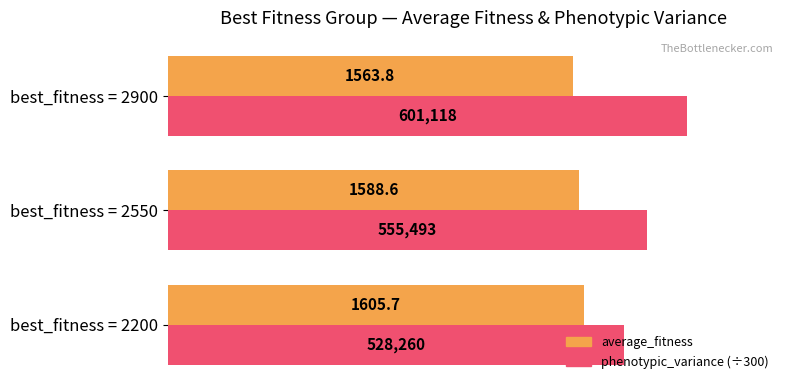

How many distinct data groups are displayed?

2